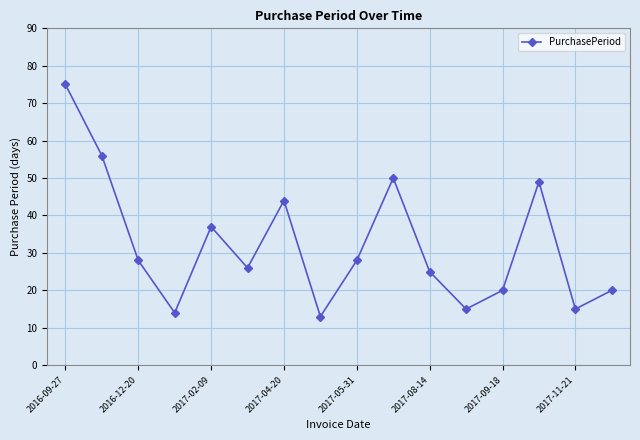

True or false: there are more than 1 points higher than both neighbors.

True